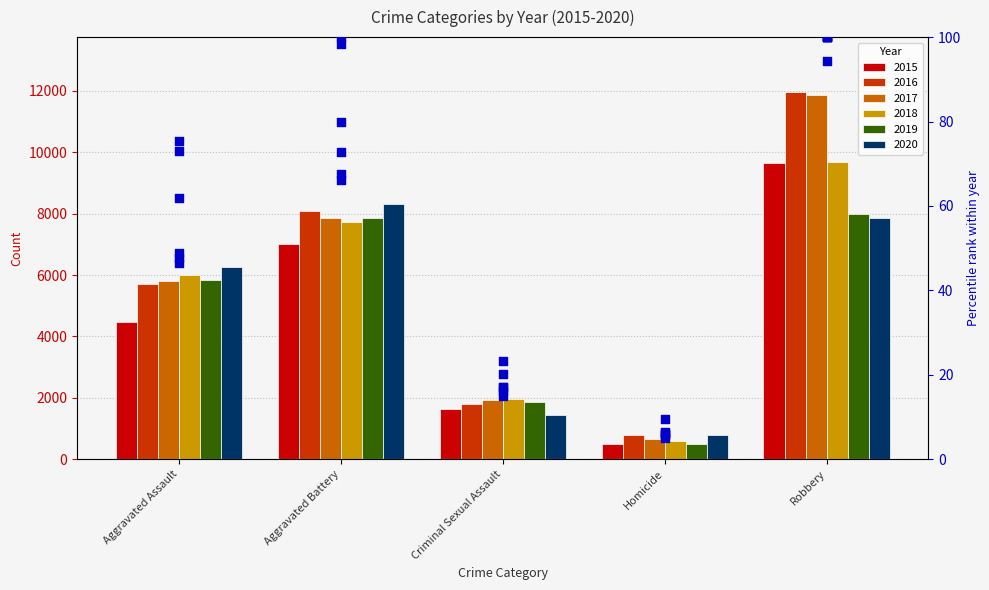

Which series has the largest Y range (max minus min)?

2015 pct